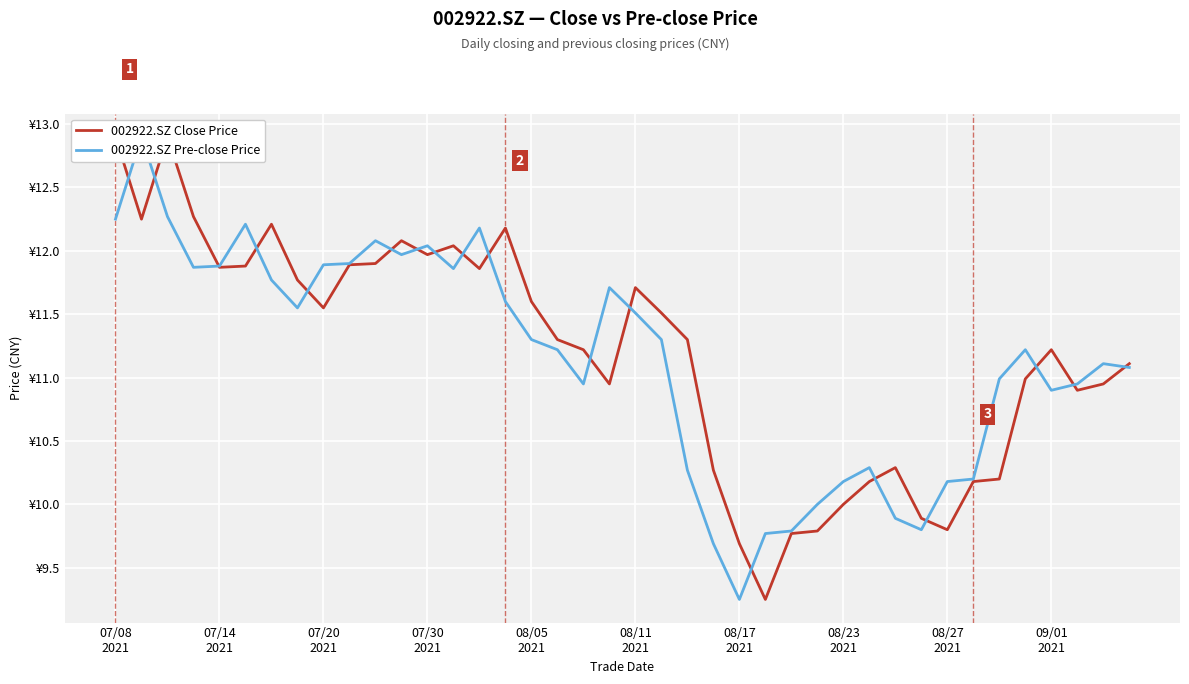

What is the difference between the maximum and second lowest values in the 002922.SZ Pre-close Price series?

3.2